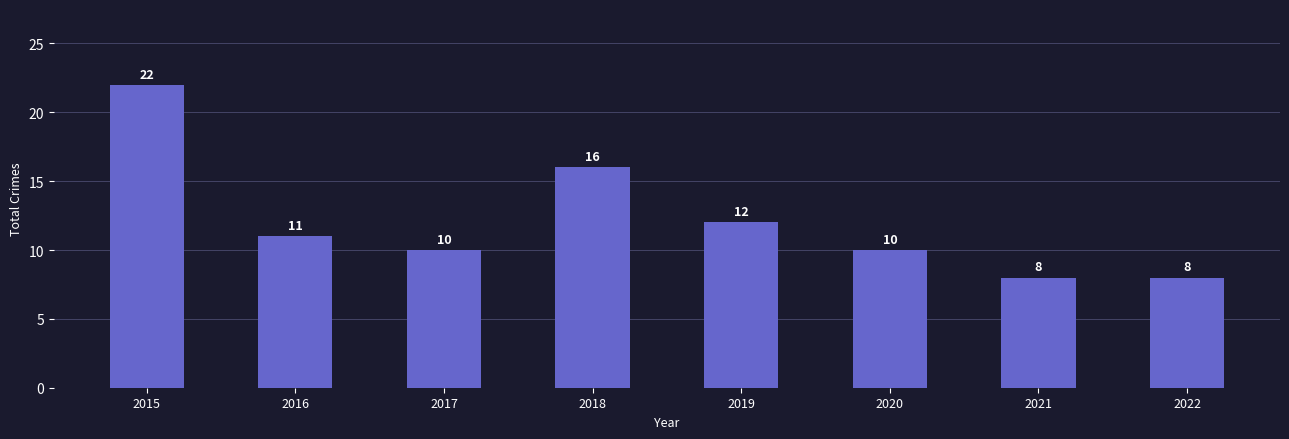

What is the greatest value displayed?

22